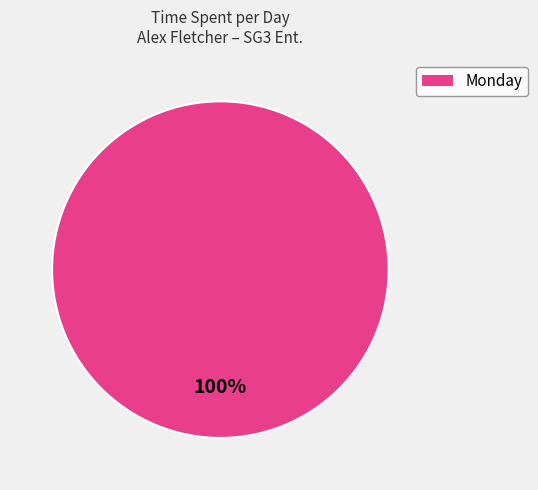

Is there any slice that represents more than half of the pie?

Yes